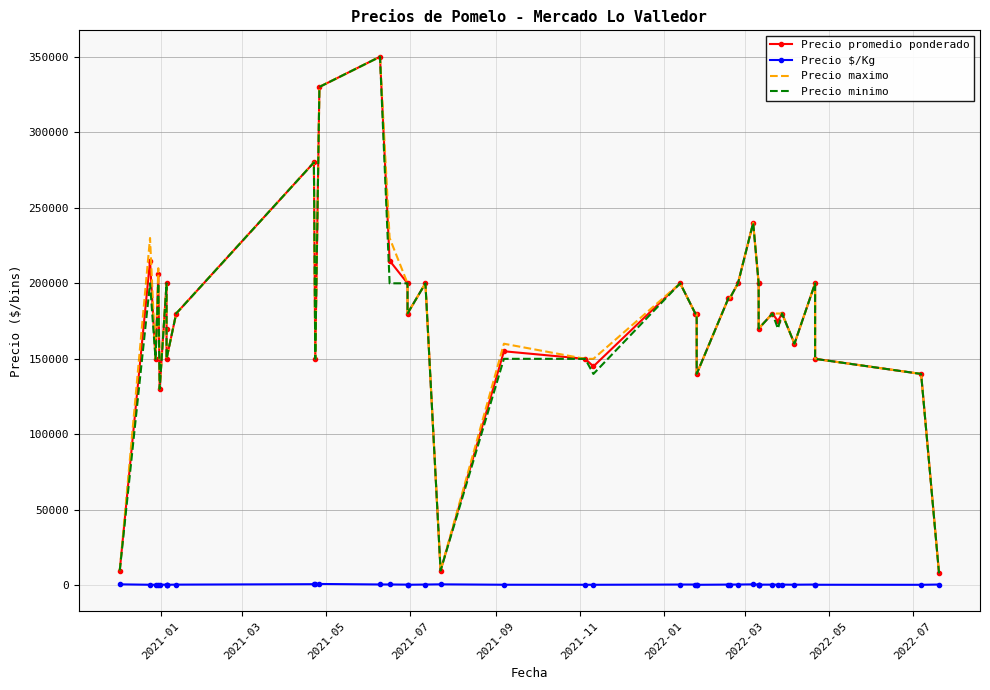

Which series has the widest spread of values?

Precio promedio ponderado